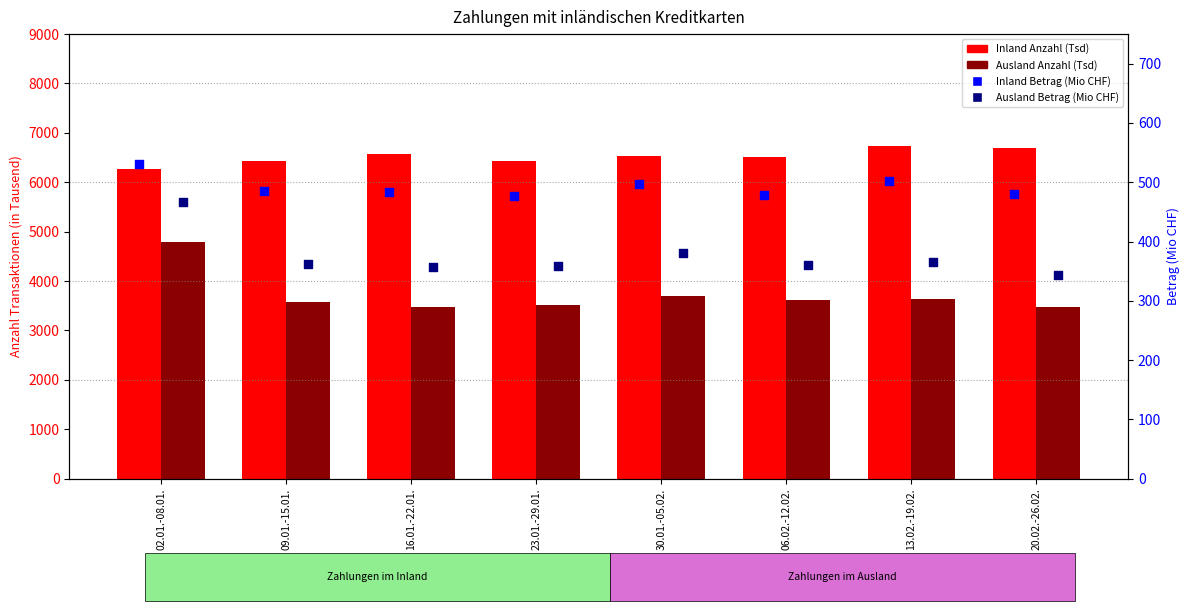

Which series has the largest total across all categories?

Inland Anzahl (Tsd)